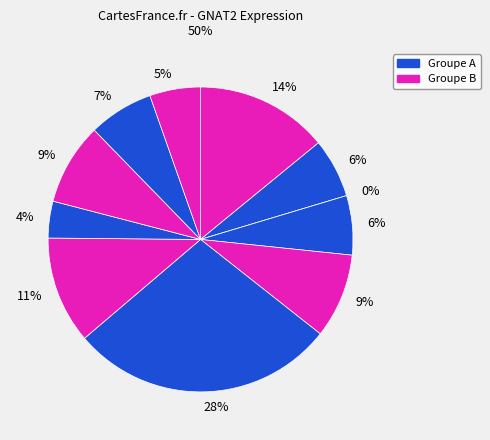

Is there any slice that represents more than half of the pie?

No